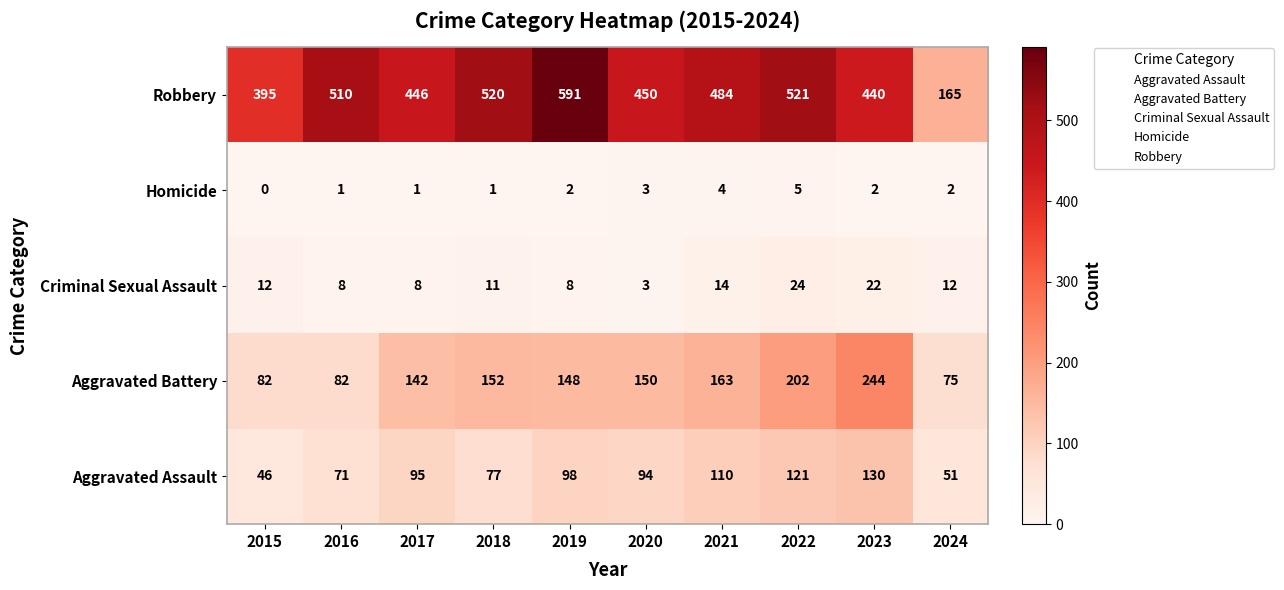

Where does the Aggravated Battery series first go above 150?

2018